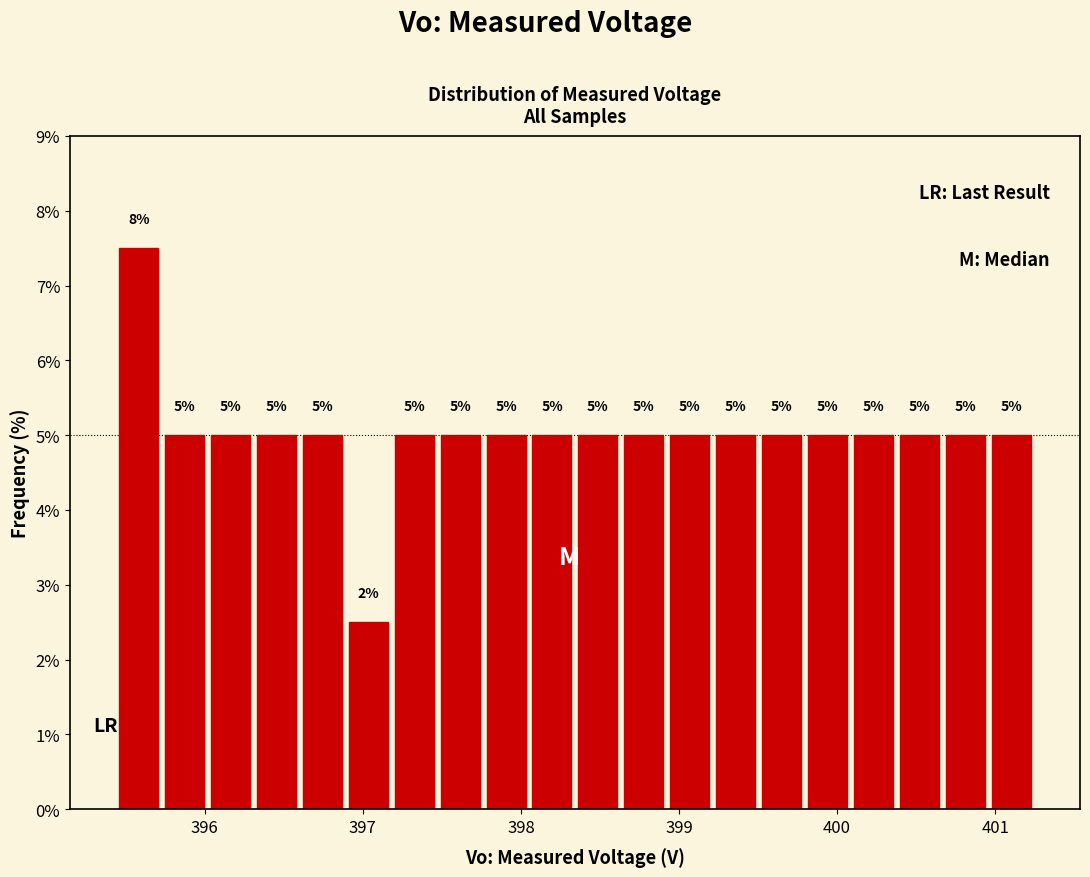

Read against the x-axis, roughly where is the centre of the tallest bar?

395.6